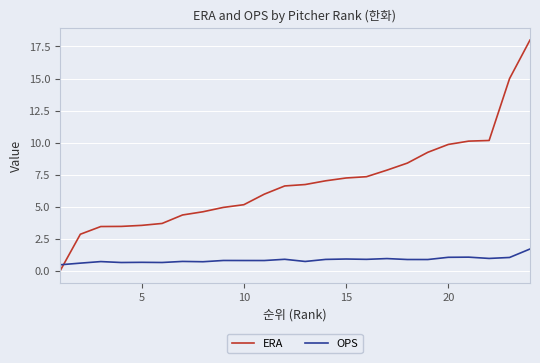

Which series has the widest spread of values?

ERA